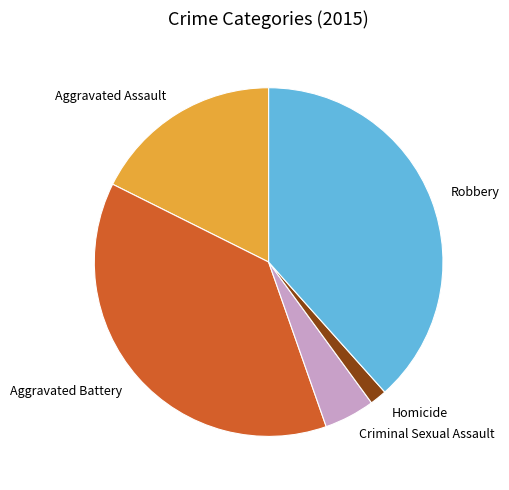

Is the sum of Aggravated Battery and Robbery greater than half?

Yes